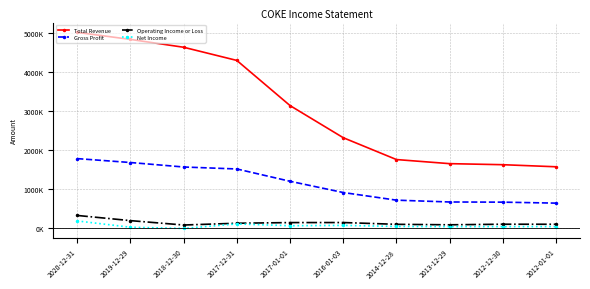

True or false: Gross Profit and Total Revenue cross at least once.

False